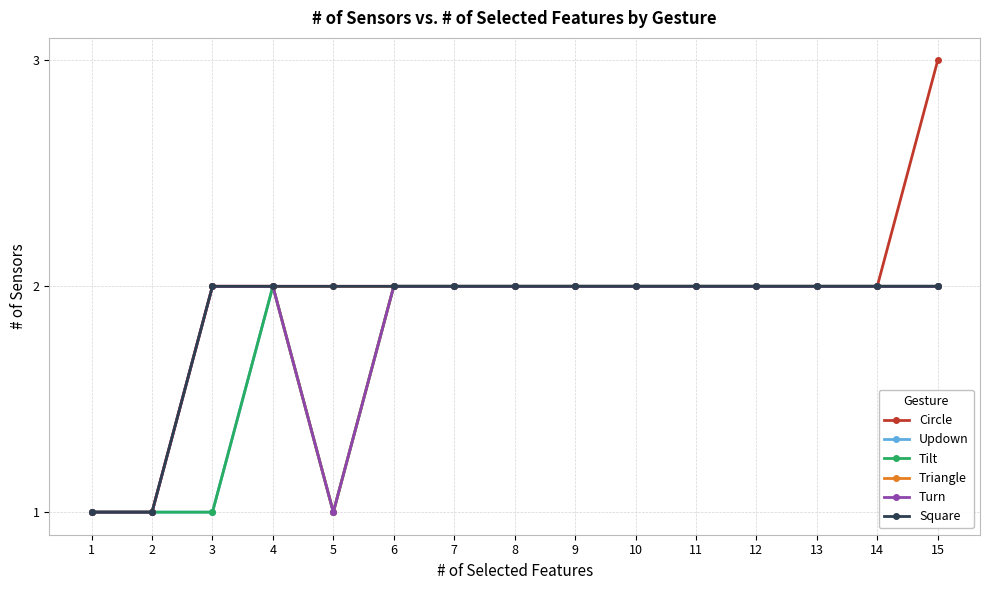

Between 2 and 7, which is larger?

7